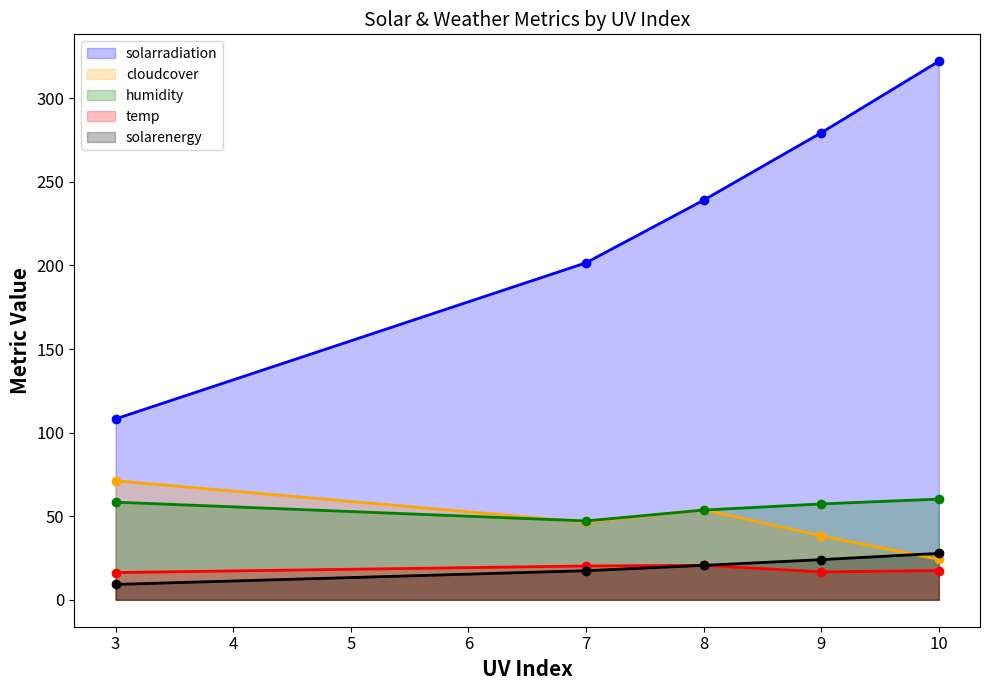

What is the value of the cloudcover point at the 3rd from the left?

53.8